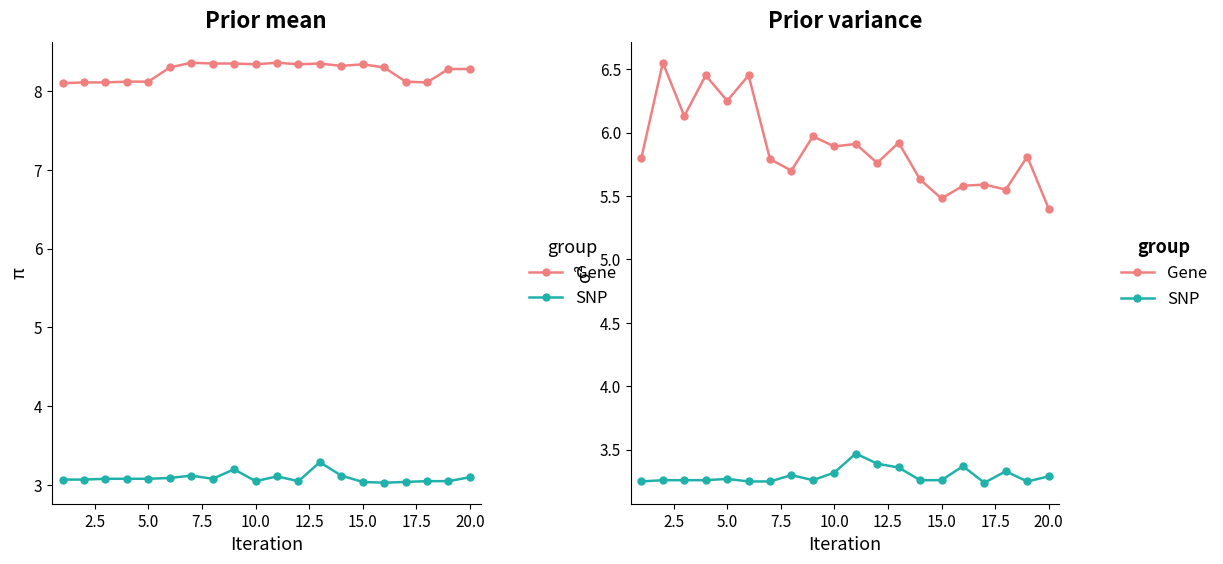

Count the V10 (SNP) values in the range 3 to 4.

20